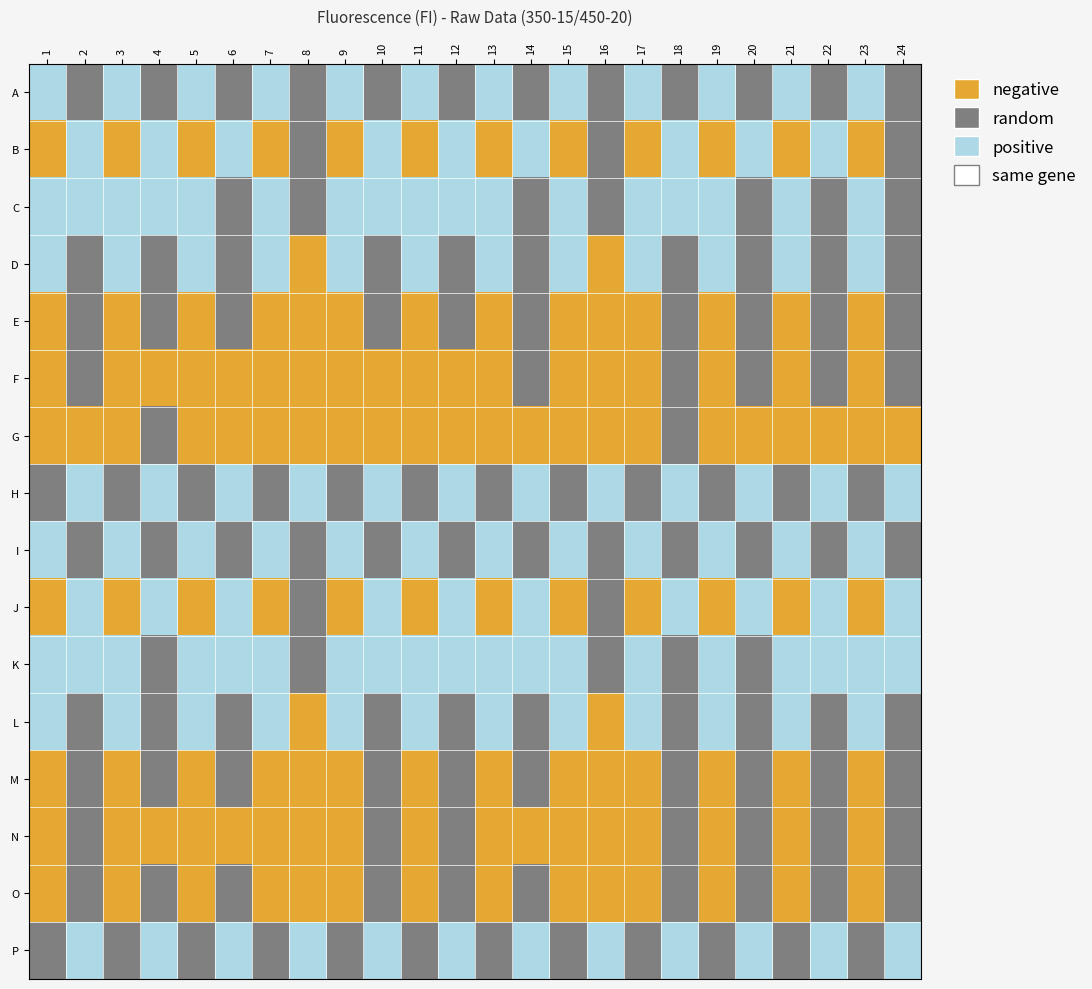

Reading left to right, extract all data points from this chart.

A: 1=0	2=1	3=0	4=1	5=0	6=1	7=0	8=1	9=0	10=1	11=0	12=1	13=0	14=1	15=0	16=1	17=0	18=1	19=0	20=1	21=0	22=1	23=0	24=1
B: 1=2	2=0	3=2	4=0	5=2	6=0	7=2	8=1	9=2	10=0	11=2	12=0	13=2	14=0	15=2	16=1	17=2	18=0	19=2	20=0	21=2	22=0	23=2	24=1
C: 1=0	2=0	3=0	4=0	5=0	6=1	7=0	8=1	9=0	10=0	11=0	12=0	13=0	14=1	15=0	16=1	17=0	18=0	19=0	20=1	21=0	22=1	23=0	24=1
D: 1=0	2=1	3=0	4=1	5=0	6=1	7=0	8=2	9=0	10=1	11=0	12=1	13=0	14=1	15=0	16=2	17=0	18=1	19=0	20=1	21=0	22=1	23=0	24=1
E: 1=2	2=1	3=2	4=1	5=2	6=1	7=2	8=2	9=2	10=1	11=2	12=1	13=2	14=1	15=2	16=2	17=2	18=1	19=2	20=1	21=2	22=1	23=2	24=1
F: 1=2	2=1	3=2	4=2	5=2	6=2	7=2	8=2	9=2	10=2	11=2	12=2	13=2	14=1	15=2	16=2	17=2	18=1	19=2	20=1	21=2	22=1	23=2	24=1
G: 1=2	2=2	3=2	4=1	5=2	6=2	7=2	8=2	9=2	10=2	11=2	12=2	13=2	14=2	15=2	16=2	17=2	18=1	19=2	20=2	21=2	22=2	23=2	24=2
H: 1=1	2=0	3=1	4=0	5=1	6=0	7=1	8=0	9=1	10=0	11=1	12=0	13=1	14=0	15=1	16=0	17=1	18=0	19=1	20=0	21=1	22=0	23=1	24=0
I: 1=0	2=1	3=0	4=1	5=0	6=1	7=0	8=1	9=0	10=1	11=0	12=1	13=0	14=1	15=0	16=1	17=0	18=1	19=0	20=1	21=0	22=1	23=0	24=1
J: 1=2	2=0	3=2	4=0	5=2	6=0	7=2	8=1	9=2	10=0	11=2	12=0	13=2	14=0	15=2	16=1	17=2	18=0	19=2	20=0	21=2	22=0	23=2	24=0
K: 1=0	2=0	3=0	4=1	5=0	6=0	7=0	8=1	9=0	10=0	11=0	12=0	13=0	14=0	15=0	16=1	17=0	18=1	19=0	20=1	21=0	22=0	23=0	24=0
L: 1=0	2=1	3=0	4=1	5=0	6=1	7=0	8=2	9=0	10=1	11=0	12=1	13=0	14=1	15=0	16=2	17=0	18=1	19=0	20=1	21=0	22=1	23=0	24=1
M: 1=2	2=1	3=2	4=1	5=2	6=1	7=2	8=2	9=2	10=1	11=2	12=1	13=2	14=1	15=2	16=2	17=2	18=1	19=2	20=1	21=2	22=1	23=2	24=1
N: 1=2	2=1	3=2	4=2	5=2	6=2	7=2	8=2	9=2	10=1	11=2	12=1	13=2	14=2	15=2	16=2	17=2	18=1	19=2	20=1	21=2	22=1	23=2	24=1
O: 1=2	2=1	3=2	4=1	5=2	6=1	7=2	8=2	9=2	10=1	11=2	12=1	13=2	14=1	15=2	16=2	17=2	18=1	19=2	20=1	21=2	22=1	23=2	24=1
P: 1=1	2=0	3=1	4=0	5=1	6=0	7=1	8=0	9=1	10=0	11=1	12=0	13=1	14=0	15=1	16=0	17=1	18=0	19=1	20=0	21=1	22=0	23=1	24=0